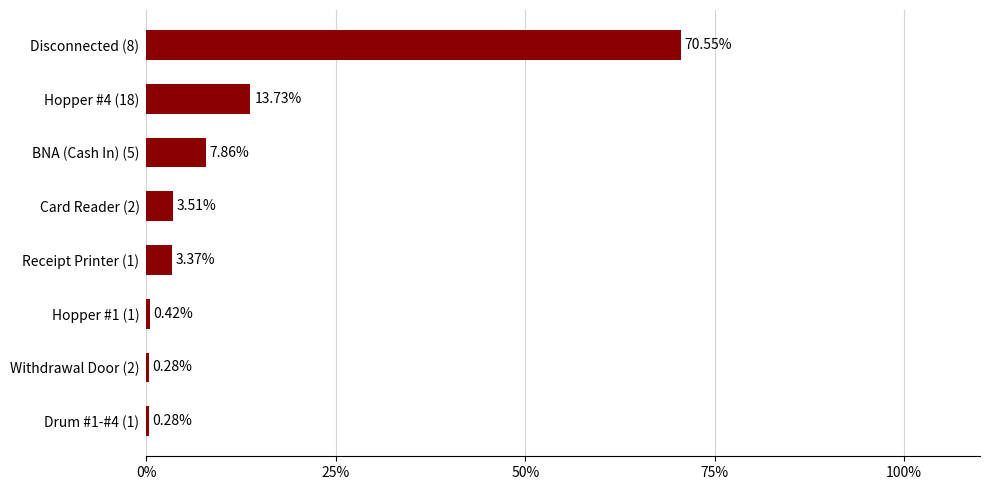

Which has a higher value, Disconnected (8) or Withdrawal Door (2)?

Disconnected (8)